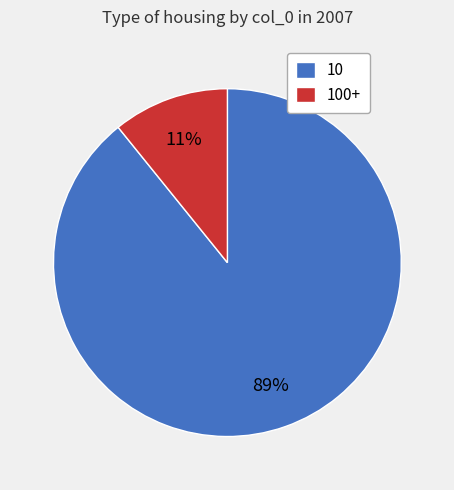

How many slices are in this pie chart?

2